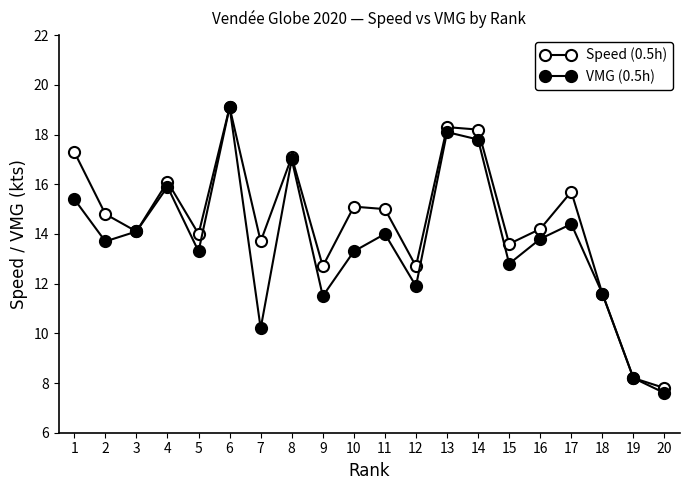

At 14, list the series in order from smallest to largest.

VMG (0.5h), Speed (0.5h)